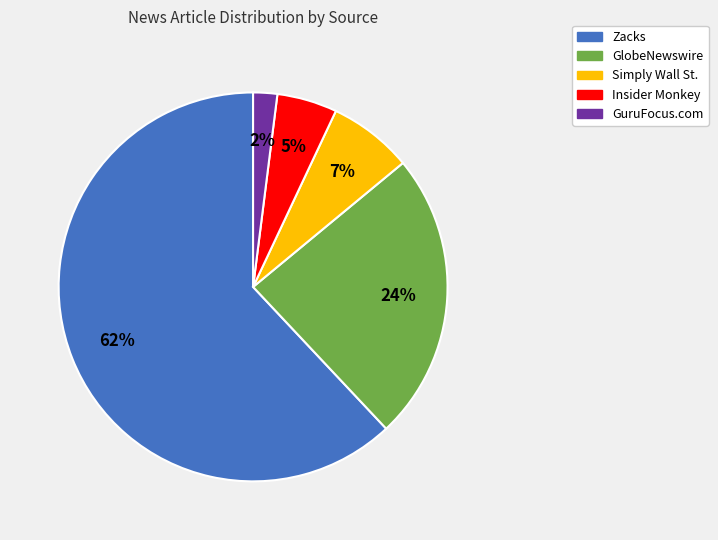

To the nearest percent, what portion does GlobeNewswire represent?

24%